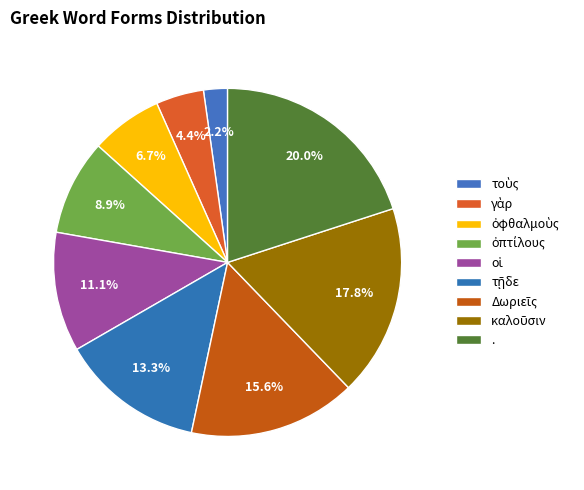

Which has a higher value, . or ὀφθαλμοὺς?

.